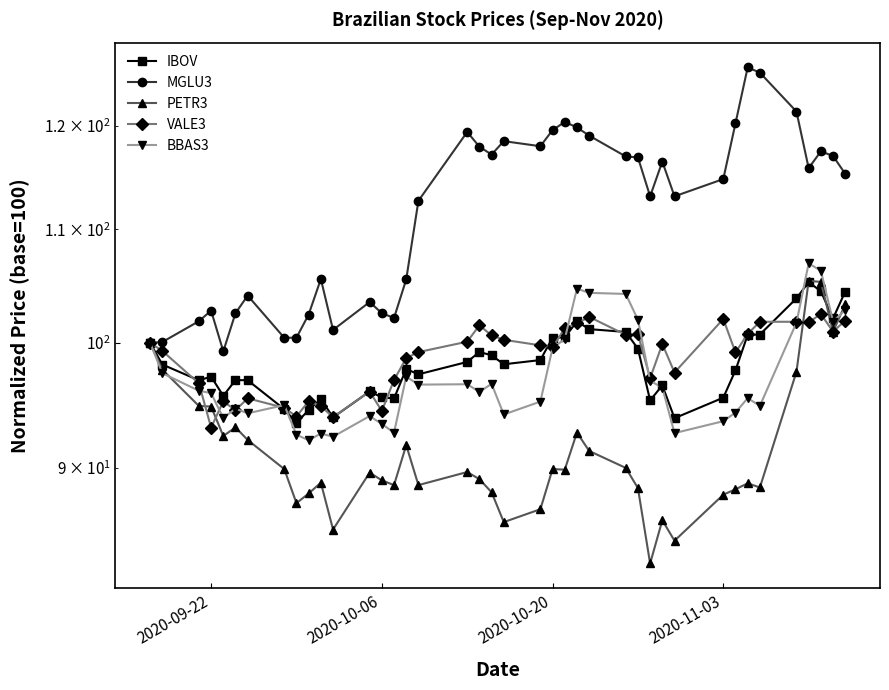

What is the sum of the MGLU3 values at 22 and 2020-09-22?

219.6